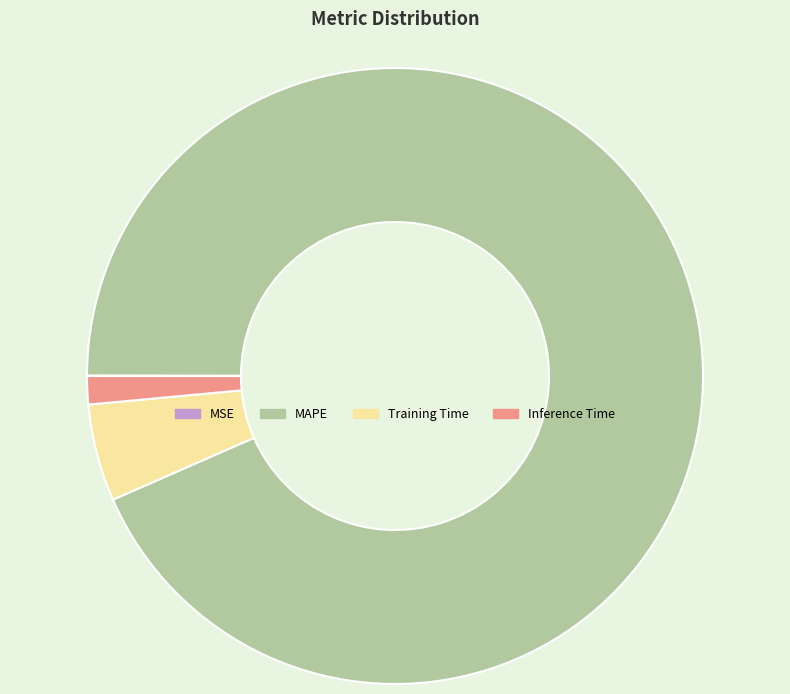

Is it true that Training Time is 11% of the pie?

False